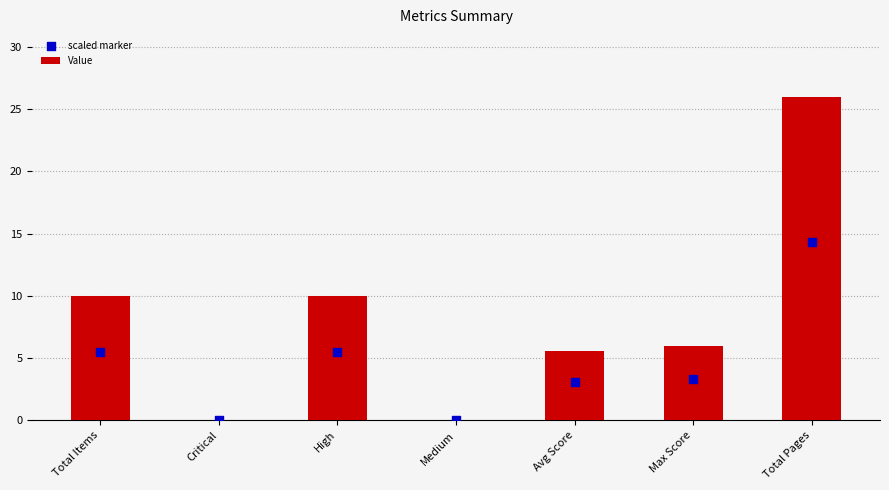

Which series has the largest total across all categories?

Value